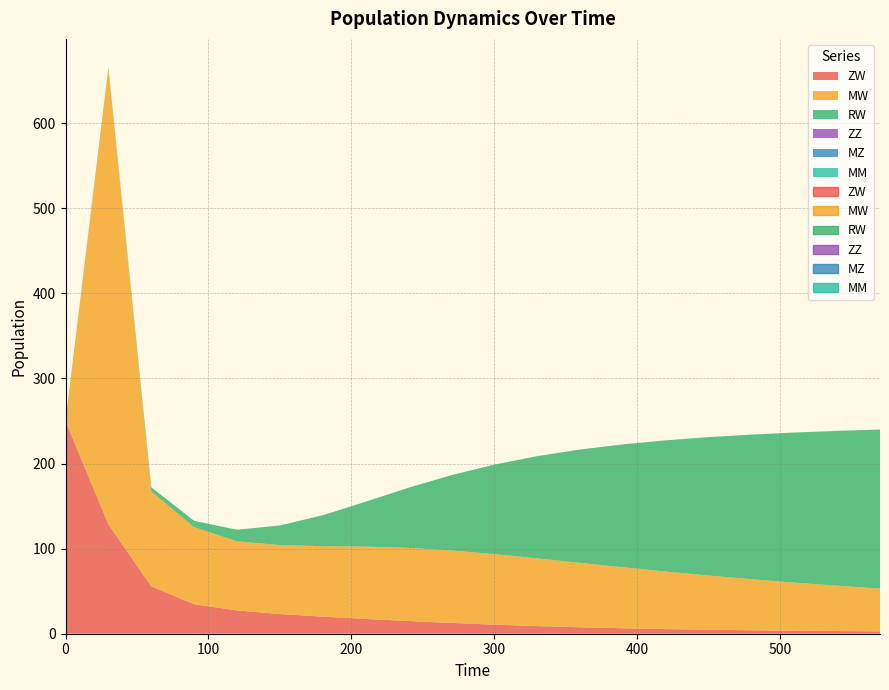

What are all the series names shown in the legend?

ZW, MW, RW, ZZ, MZ, MM